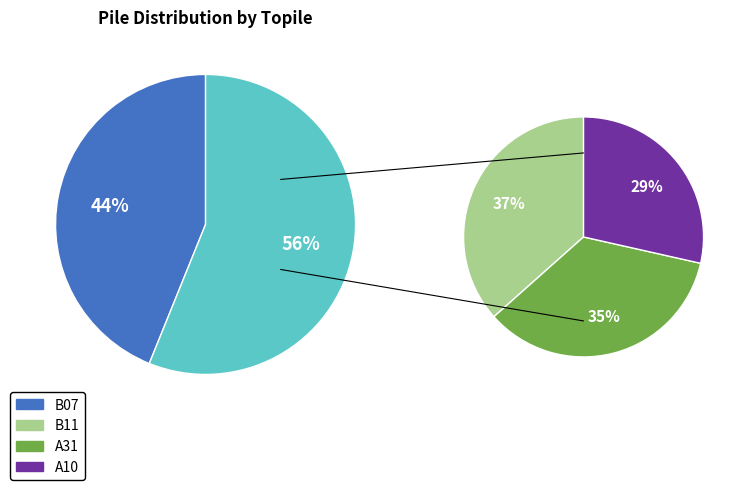

Which has a higher value, B11 or A10?

B11